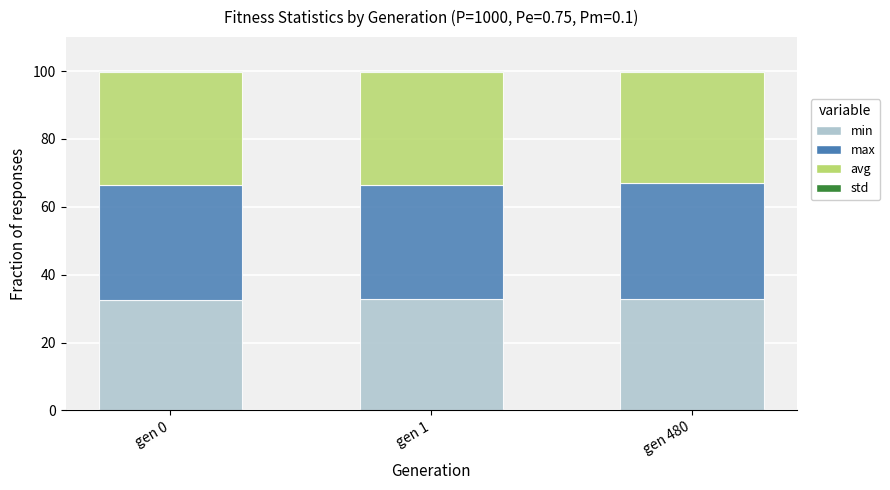

What is the highest value of the min series?

32.8